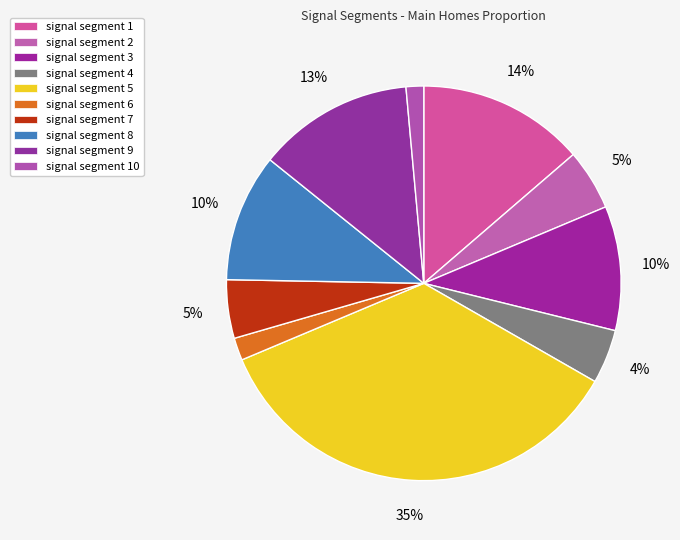

Which slice is the smallest?

signal segment 10